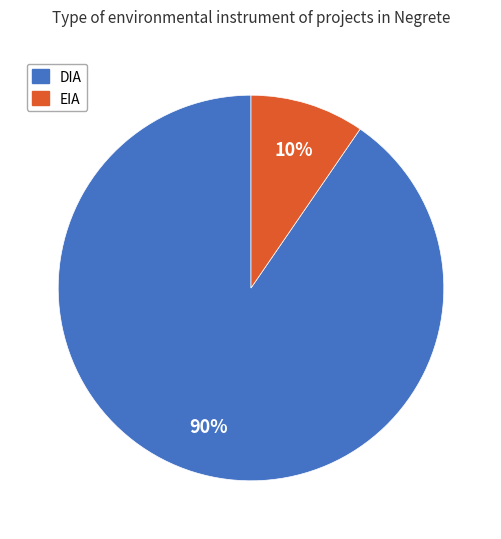

Combined, do DIA and EIA account for over 50%?

Yes